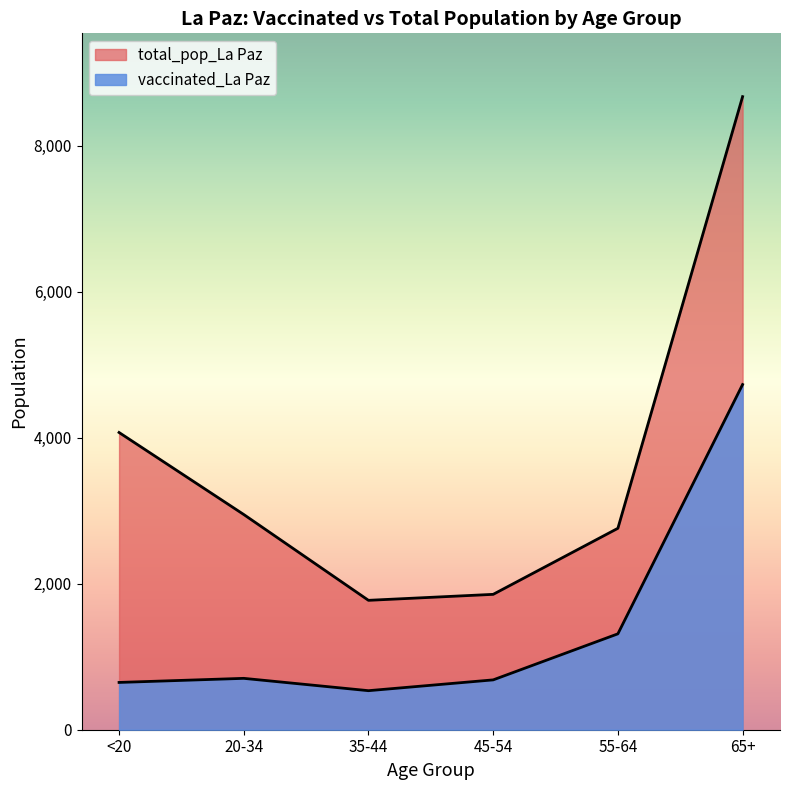

True or false: total_pop_La Paz and vaccinated_La Paz cross at least once.

False